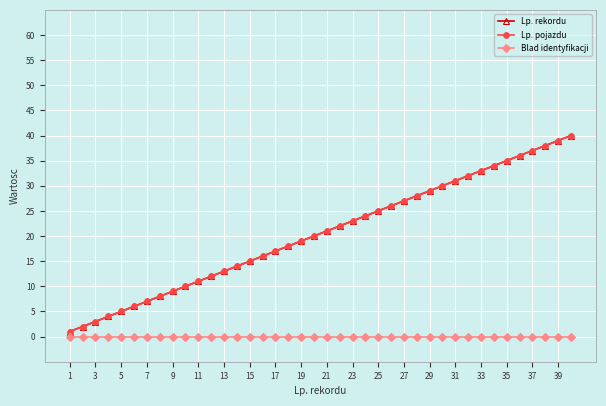

What is the maximum value for Lp. rekordu?

40